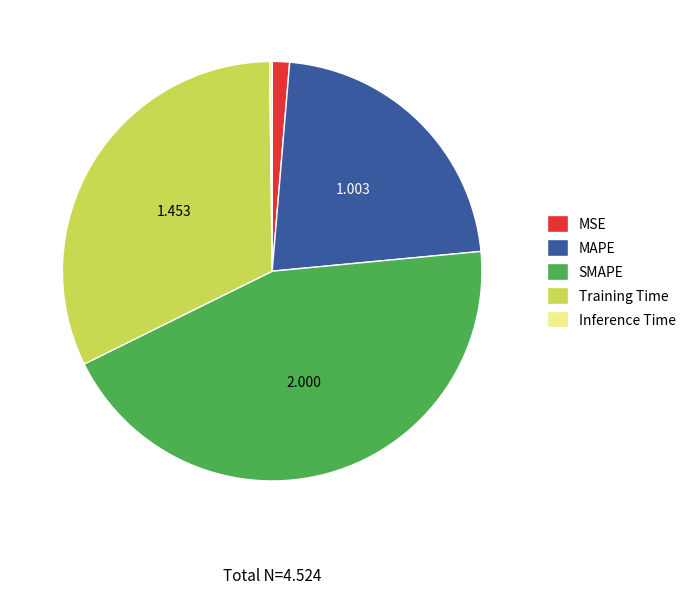

Does any single category account for the majority?

No